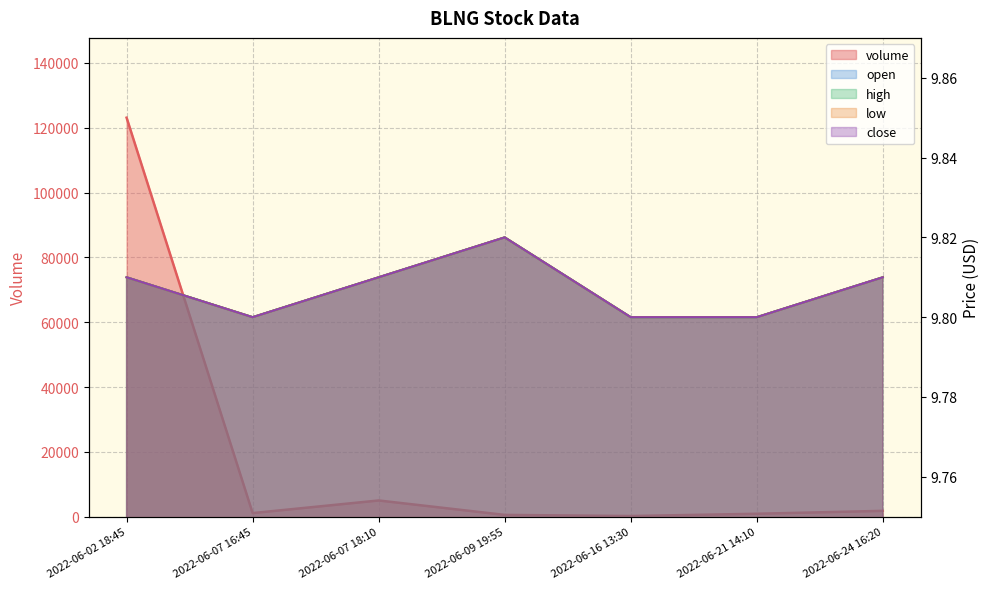

What are all the series names shown in the legend?

volume, open, high, low, close